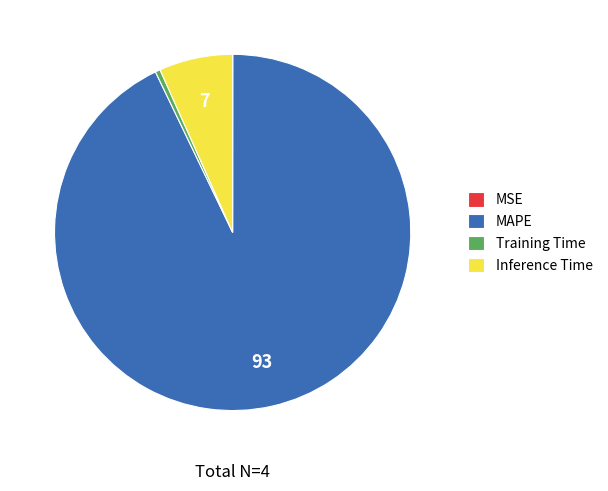

Is the sum of Training Time and Inference Time greater than half?

No